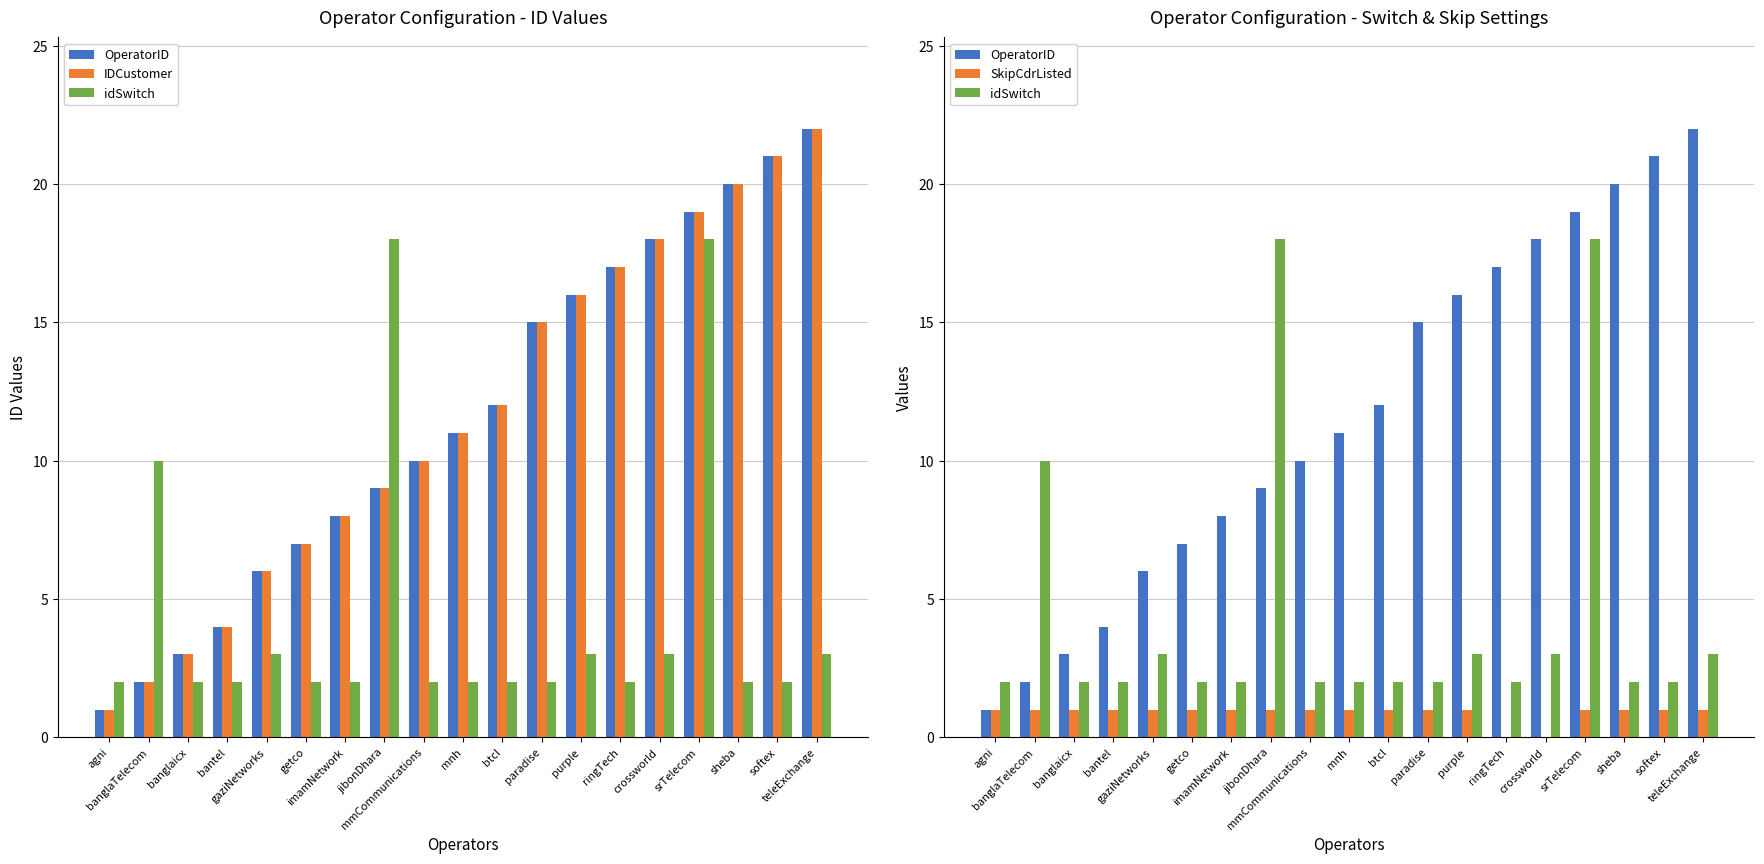

Read the IDCustomer value at paradise.

15